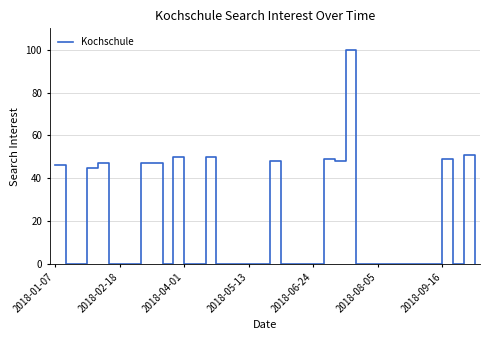

What is the greatest value displayed?

100